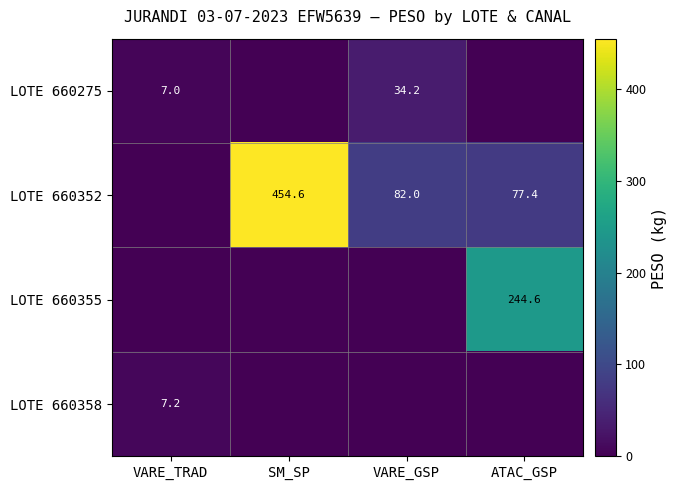

Which series has the largest total across all categories?

LOTE 660352